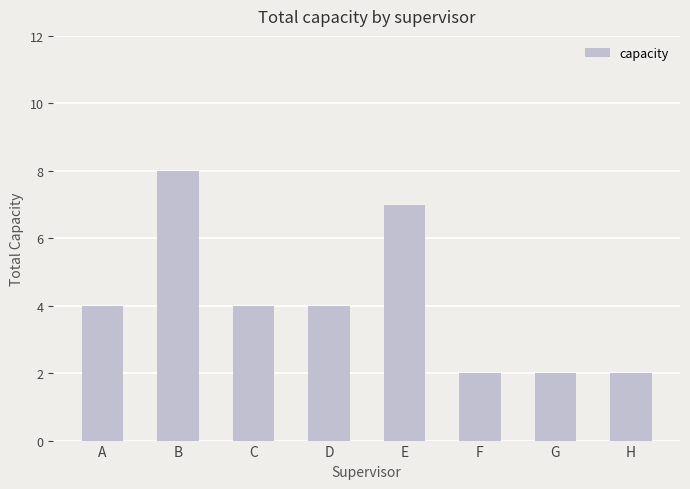

What is the value of the 1st bar from the left?

4